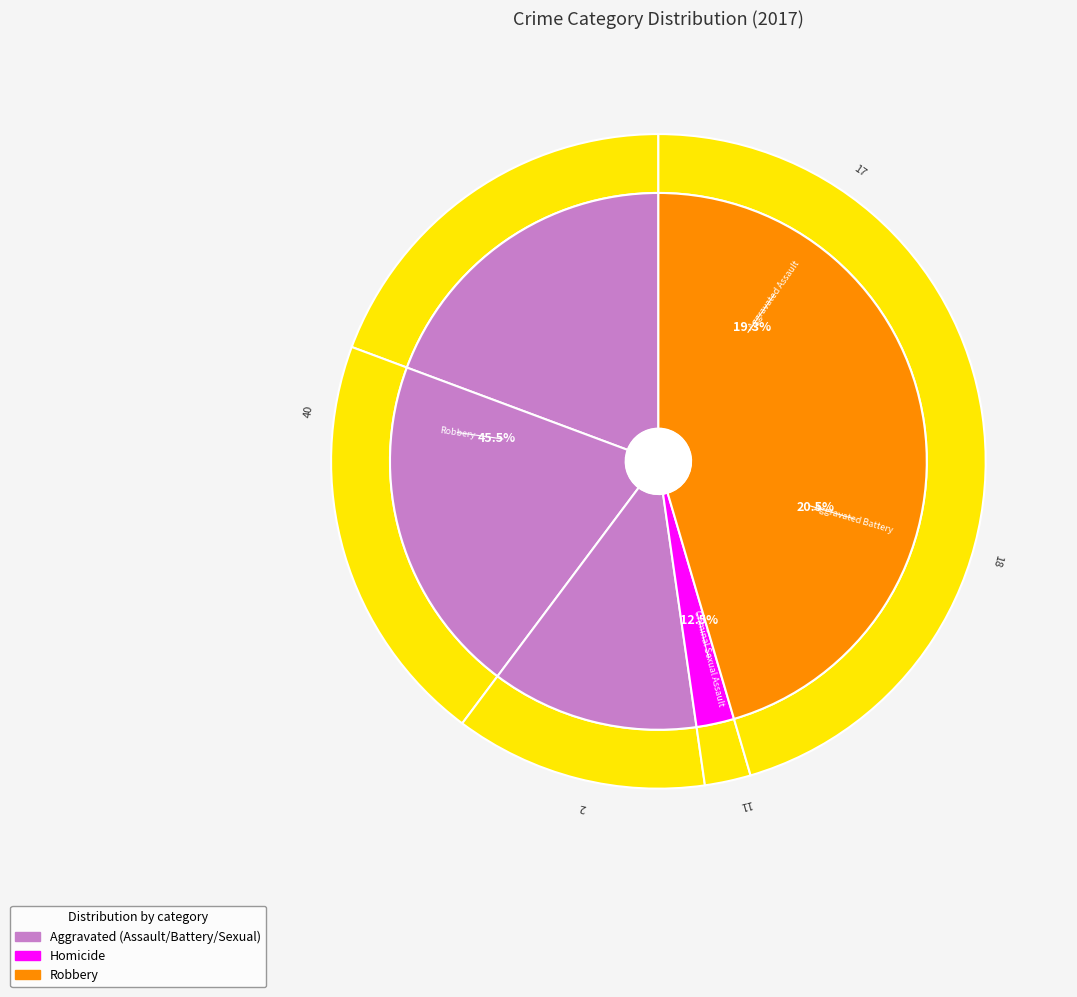

How much of the chart is everything except Homicide?

97.7%